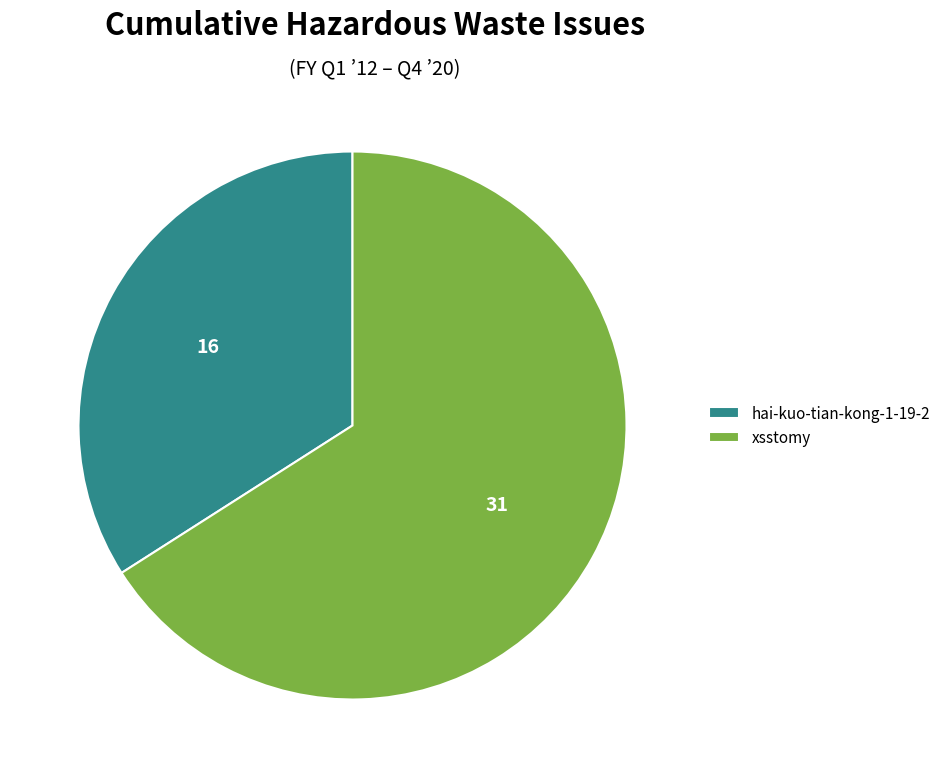

Count the number of slices in the pie.

2